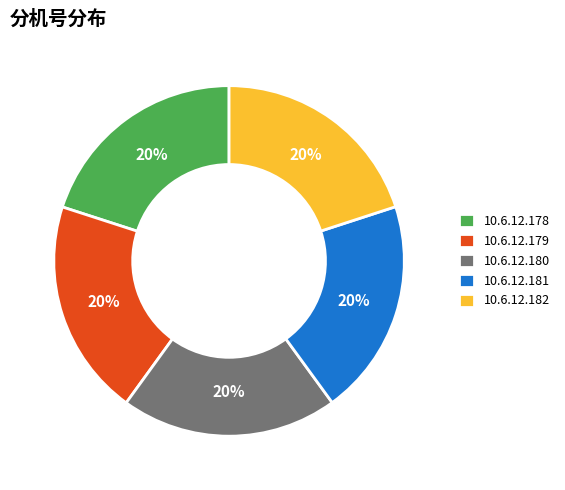

What is the ratio of the value at 10.6.12.180 to the value at 10.6.12.179?

1.0